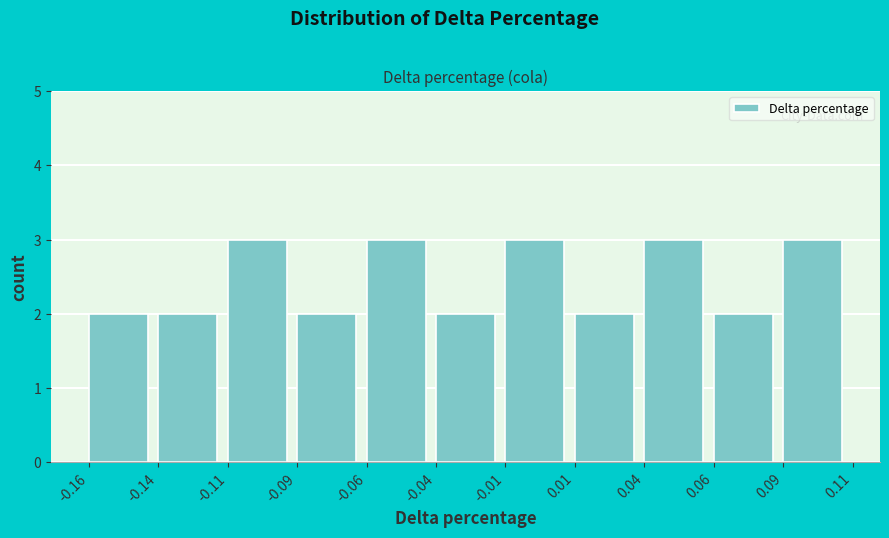

Reading right to left, what are all the values shown in this chart?

3	2	3	2	3	2	3	2	3	2	2